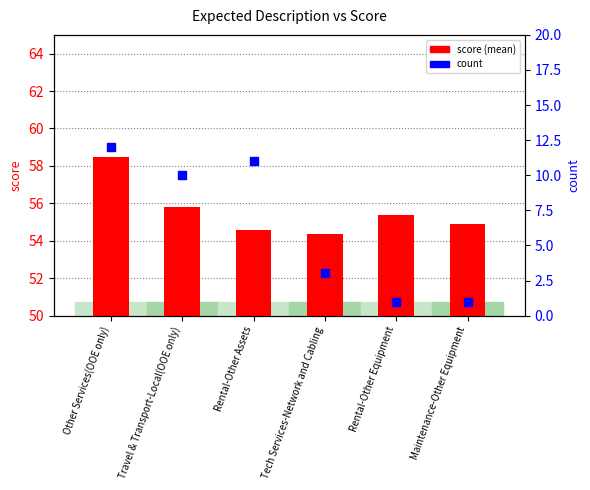

Which series has the largest Y range (max minus min)?

count